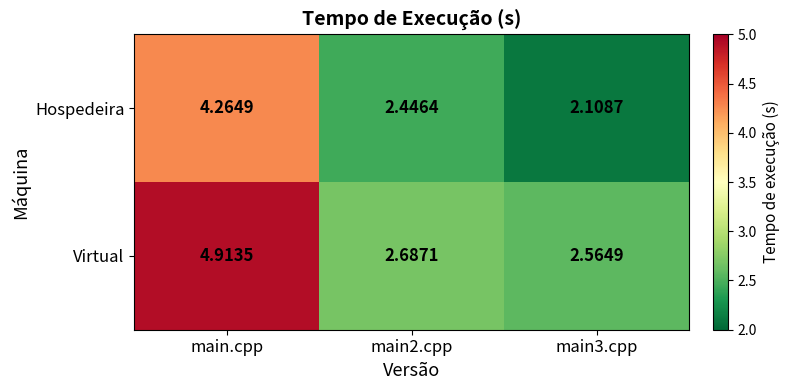

Is the value of Virtual at main2.cpp greater than the value of Hospedeira at main.cpp?

No